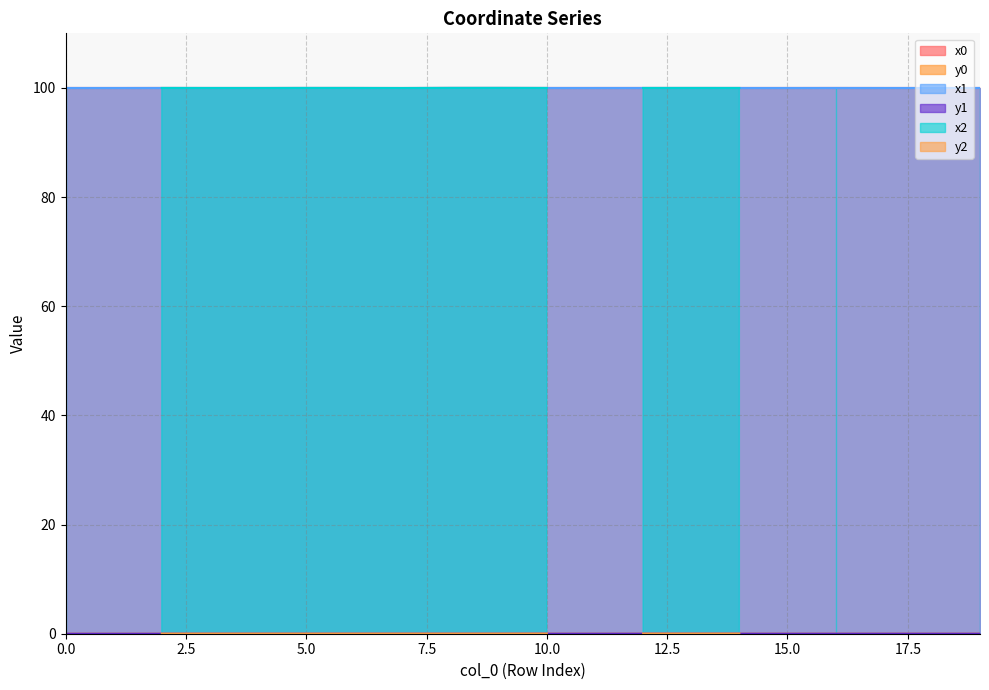

Which series changed the most between 0 and 9?

x1